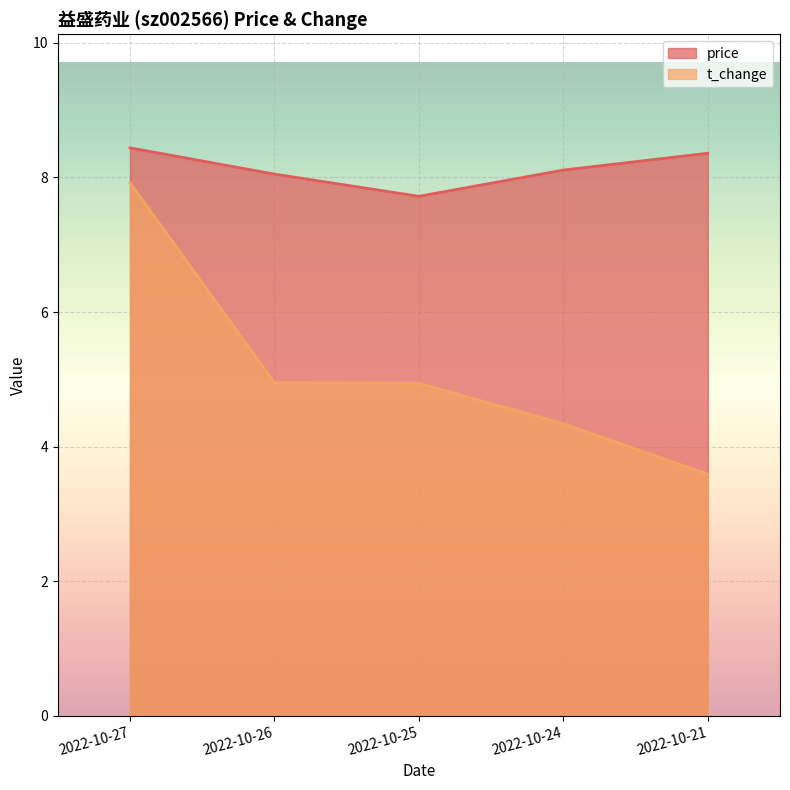

Rank the series by their maximum value, from highest to lowest.

price, t_change